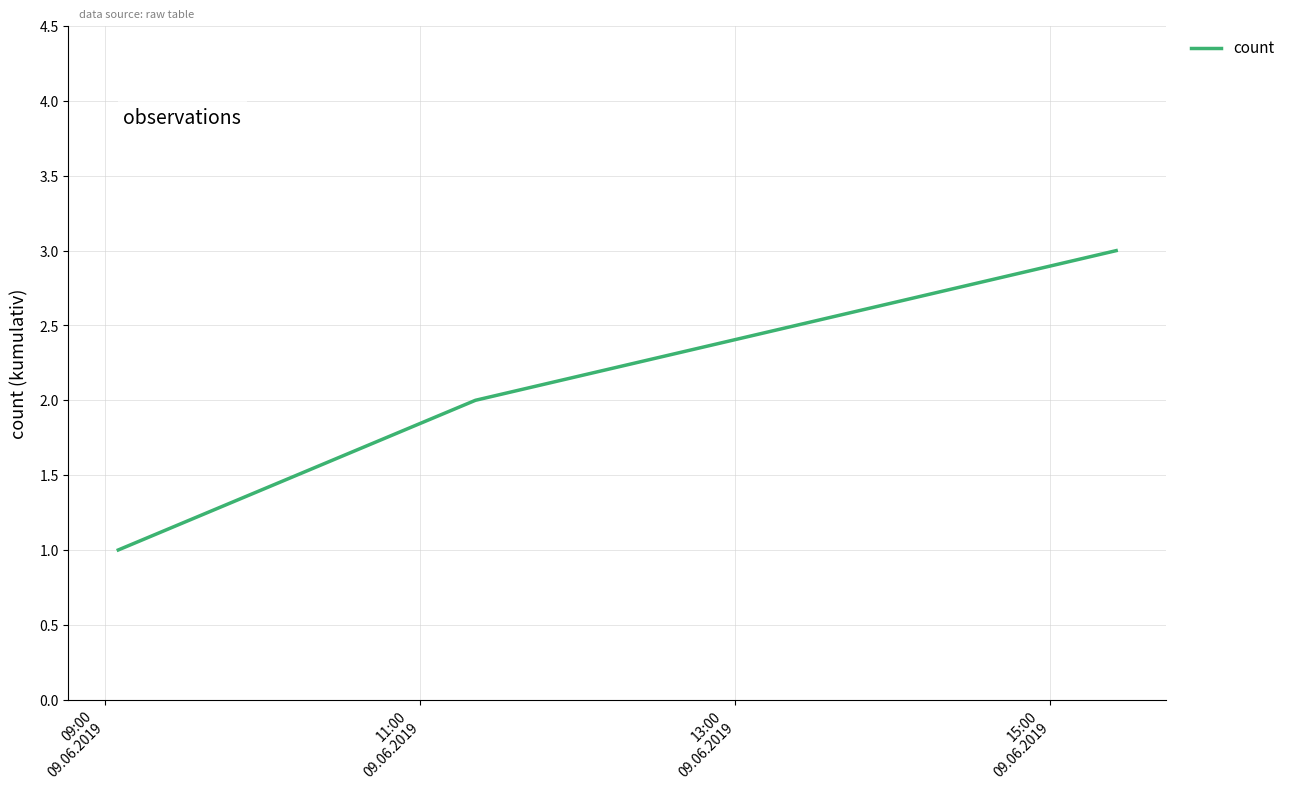

What is the greatest value displayed?

3